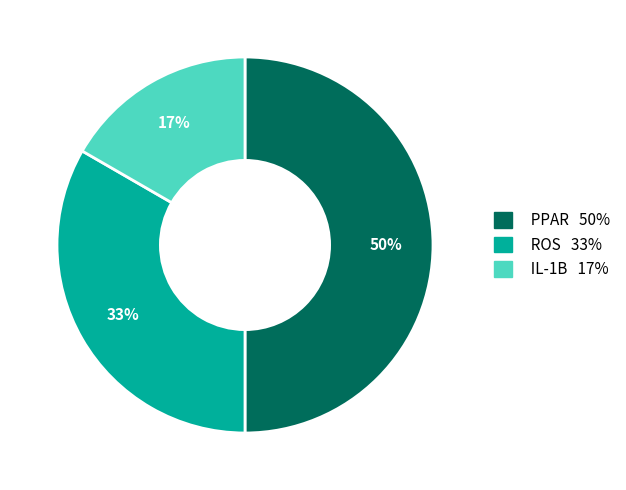

Combined, do PPAR and ROS account for over 50%?

Yes